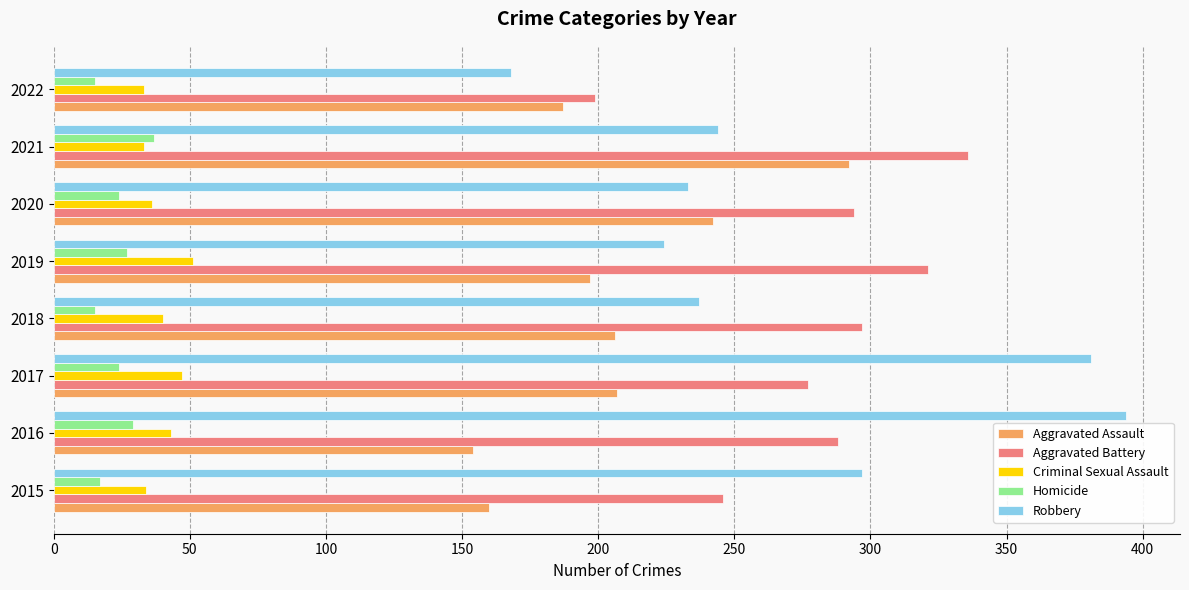

What is the smallest value displayed?

15